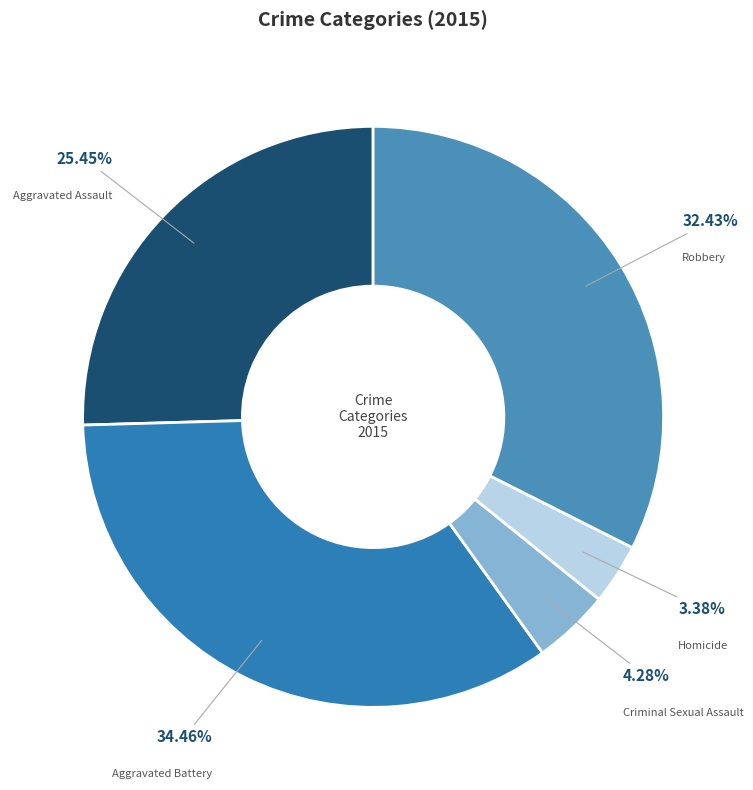

Rank the categories by value from highest to lowest.

Aggravated Battery, Robbery, Aggravated Assault, Criminal Sexual Assault, Homicide